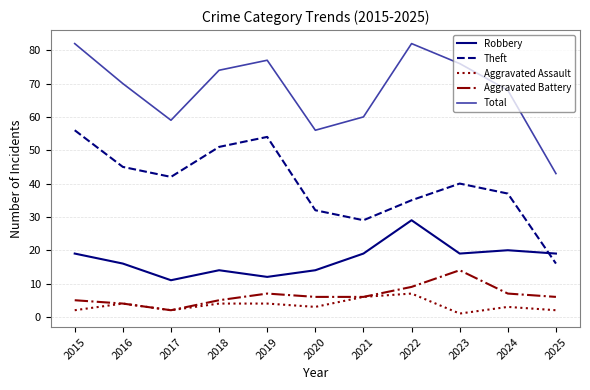

The Robbery series shows 3 at 2019. True or false?

False